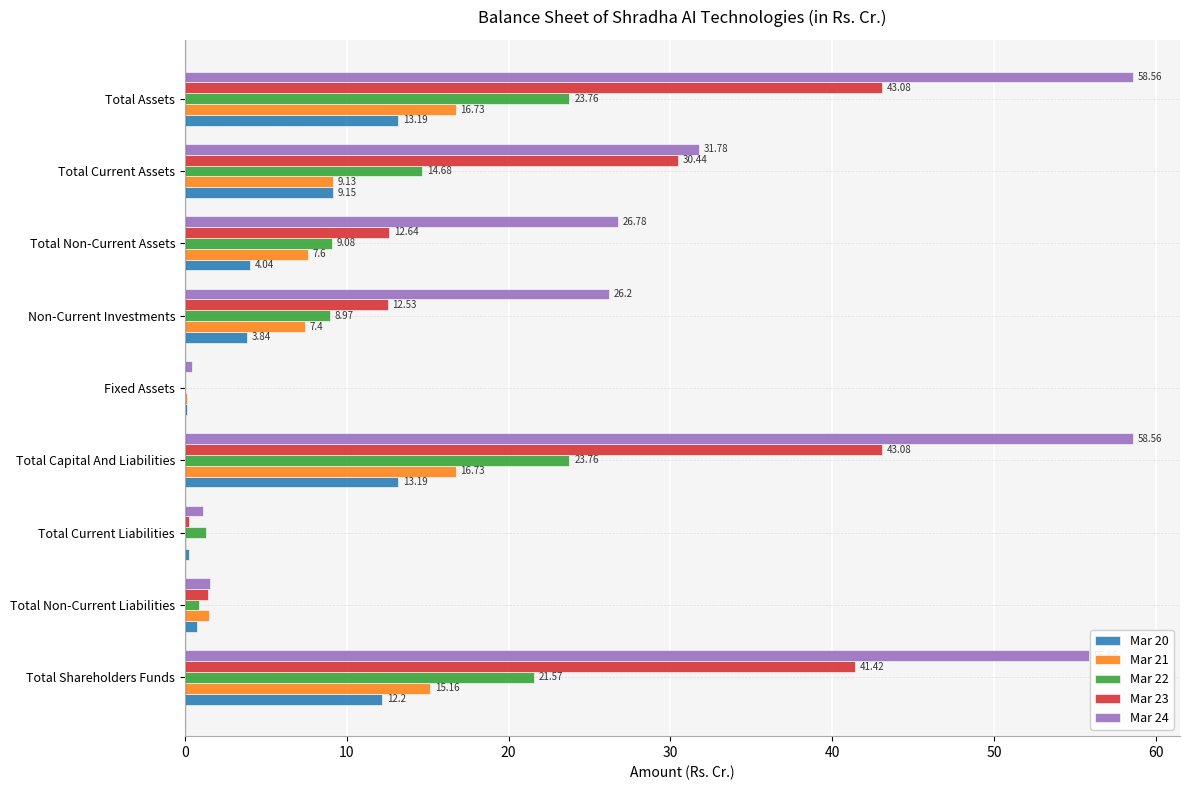

Between Total Capital And Liabilities and Total Current Assets, which series saw the biggest shift?

Mar 24